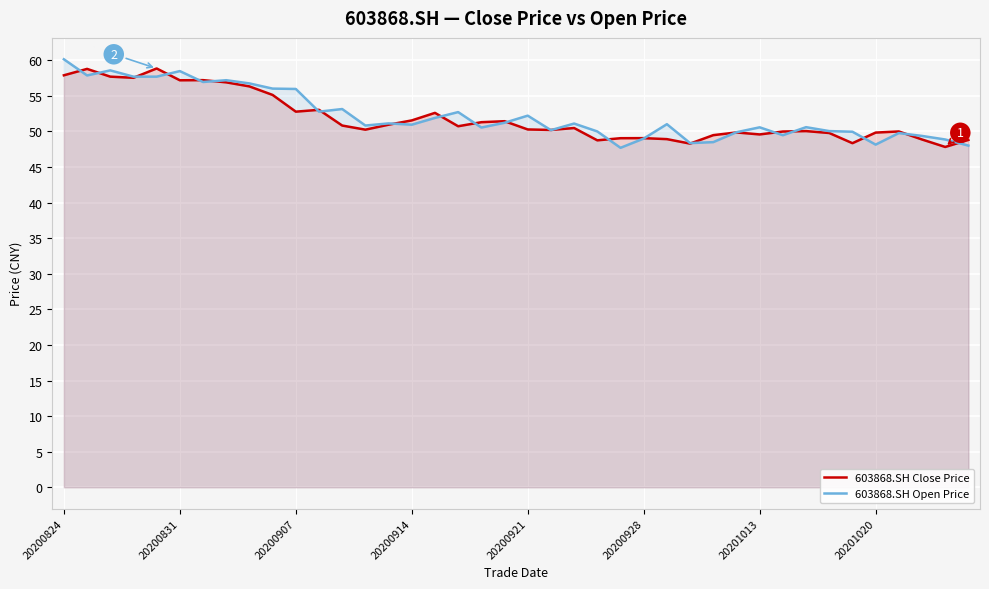

What are all the series names shown in the legend?

603868.SH Close Price, 603868.SH Open Price